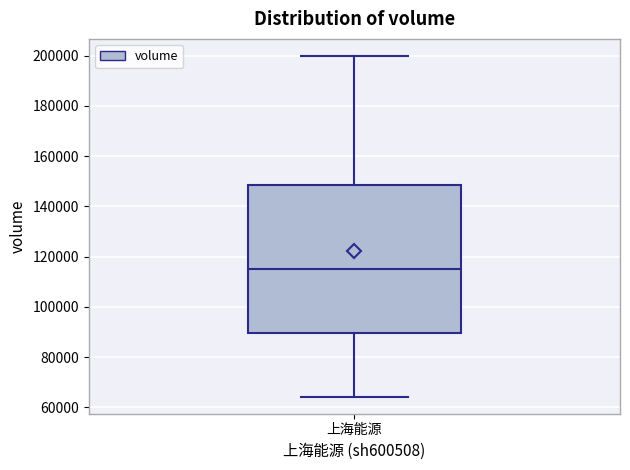

Where does the upper whisker of the box for 上海能源 end on the y-axis? The values are not printed on the chart, so give them approximately, as read against the axis.

200000